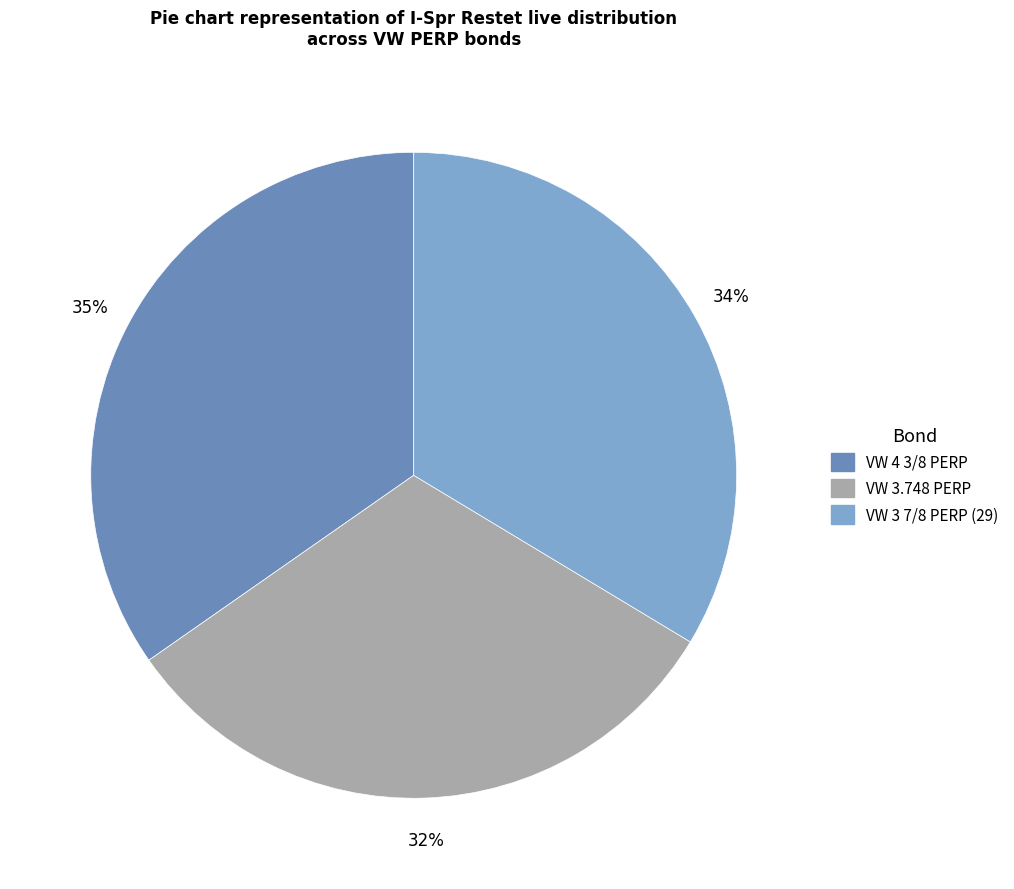

Is there any slice that represents more than half of the pie?

No